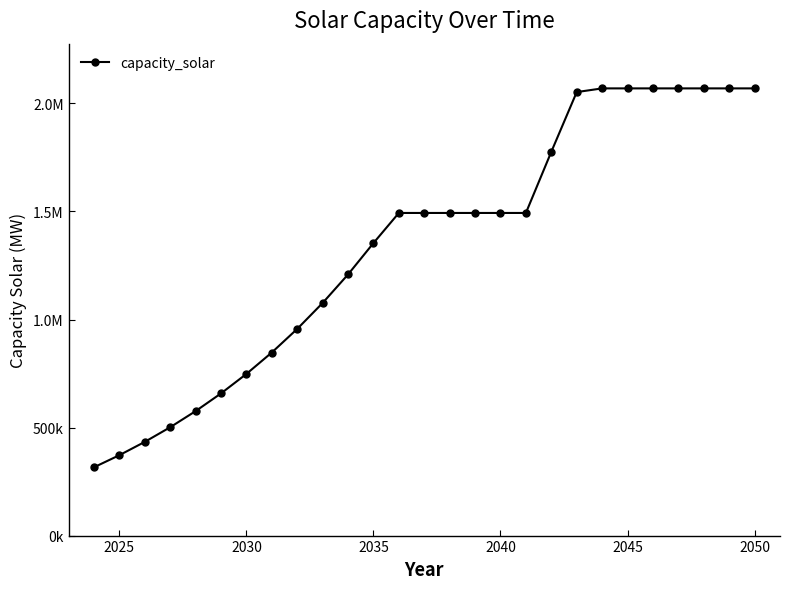

Does the chart have visible grid lines?

No